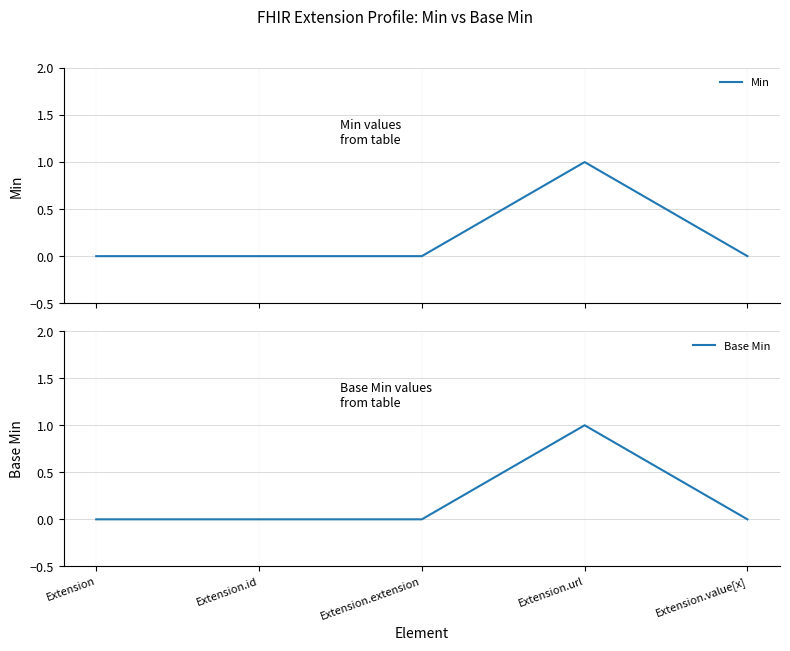

Which series changed the most between Extension.id and Extension.value[x]?

Min